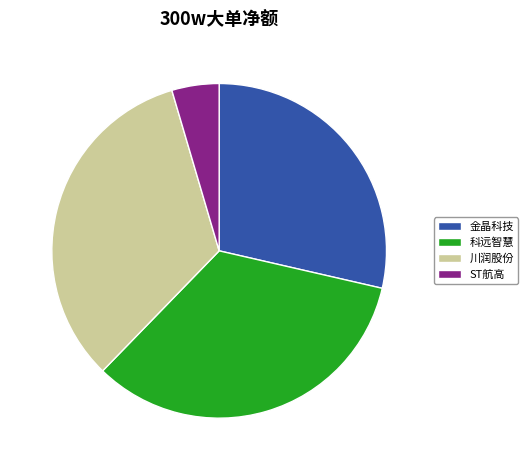

Do 川润股份 and ST航高 together represent more than half of the pie?

No